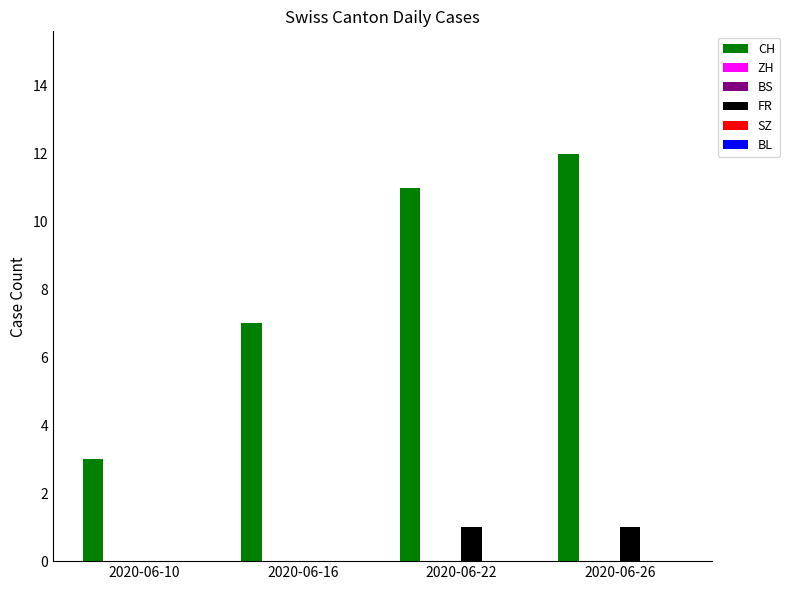

At which category is the sum across all series the highest?

2020-06-26